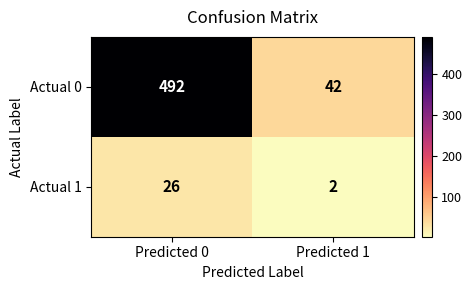

At which category is the sum across all series the highest?

Predicted 0